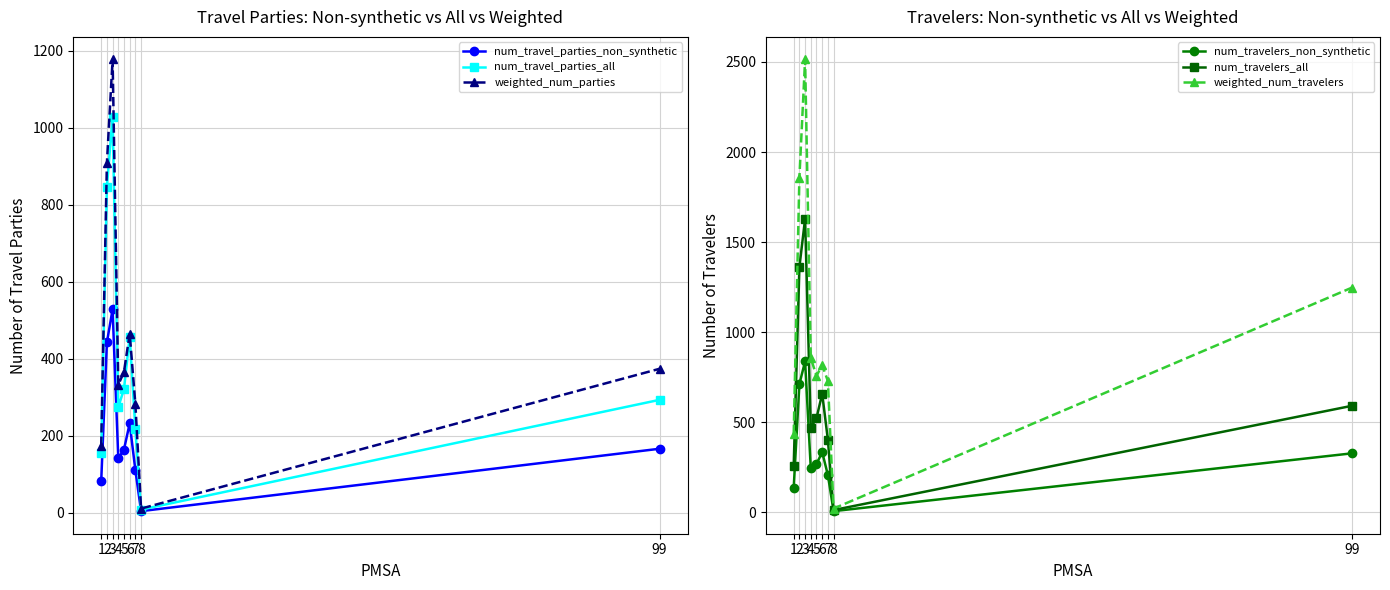

What is the sum of the num_travel_parties_non_synthetic values at 5 and 1?

245.0